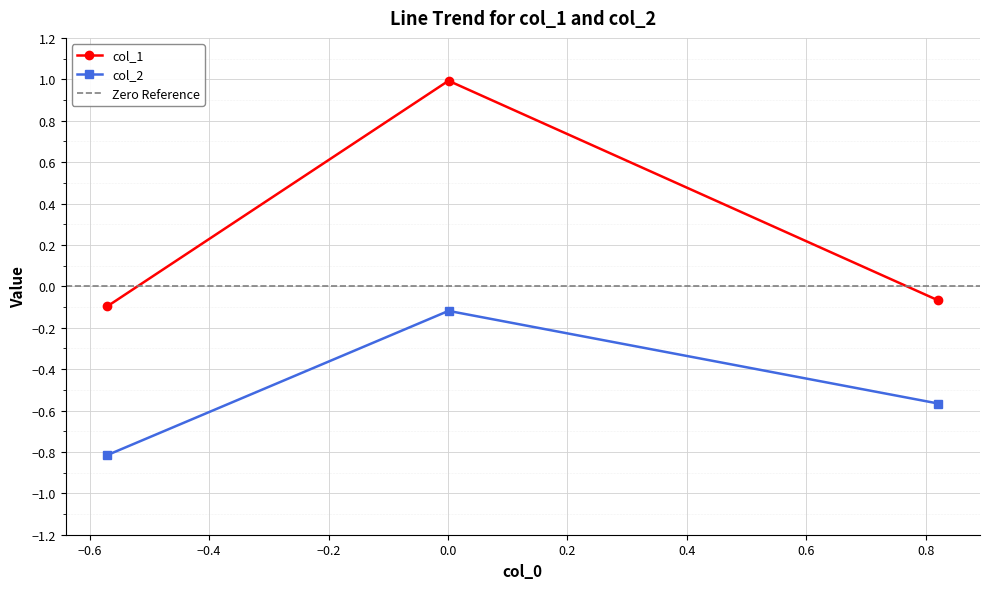

What is the highest value of the col_1 series?

1.0